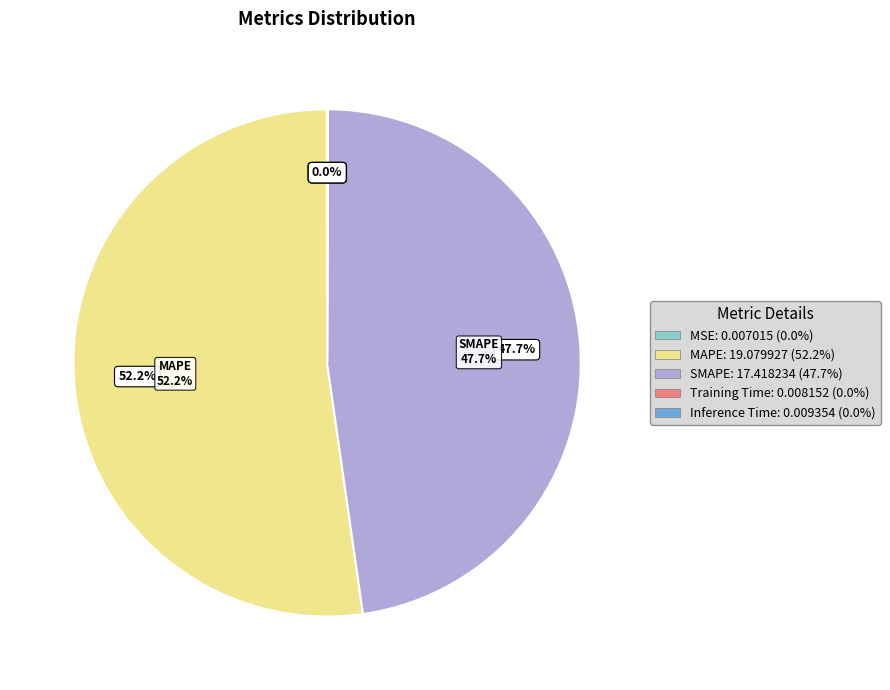

Rank the categories by value from highest to lowest.

MAPE, SMAPE, Inference Time, Training Time, MSE